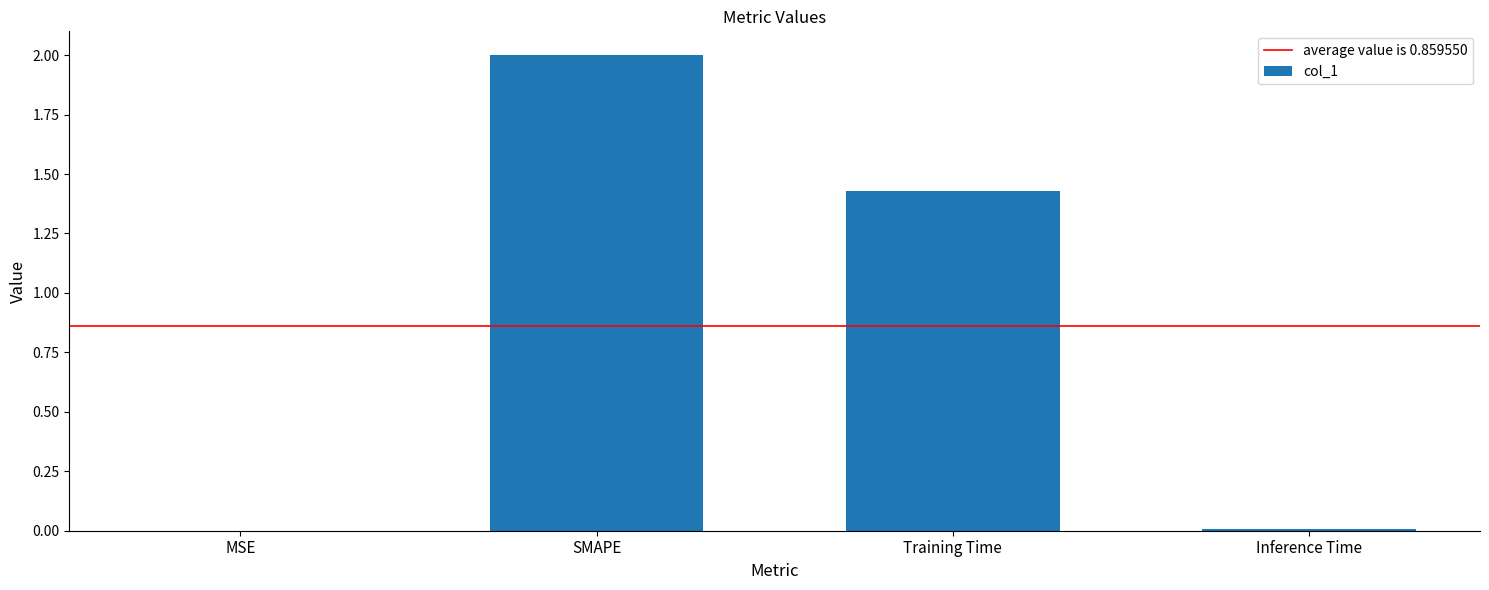

How many data points does each series have?

4